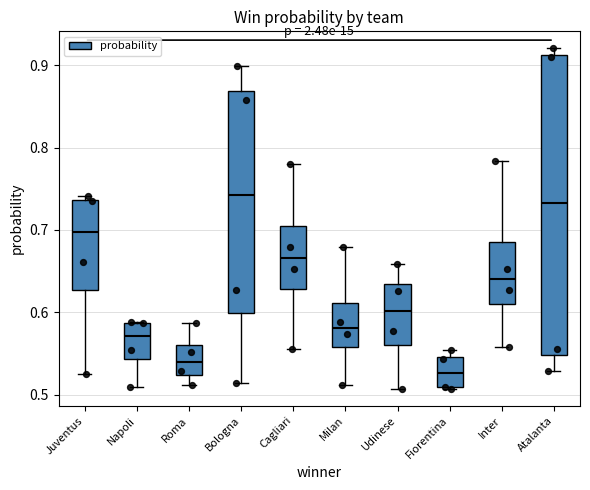

Where is the upper edge of the box for Fiorentina on the y-axis? The values are not printed on the chart, so give them approximately, as read against the axis.

0.55